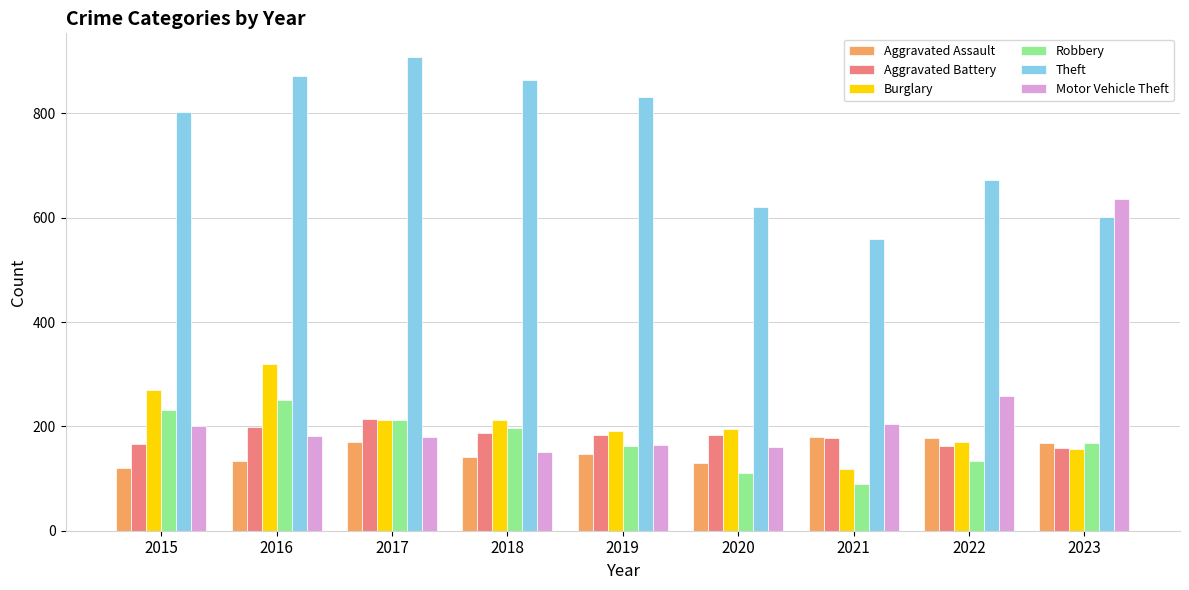

At how many categories does at least one series exceed 652?

6